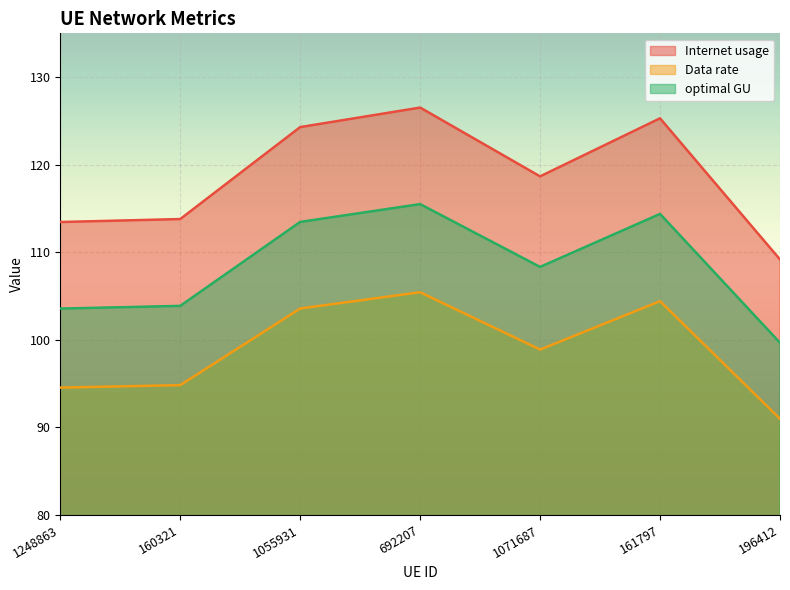

Rank the series by their average value, from highest to lowest.

Internet usage, optimal GU, Data rate